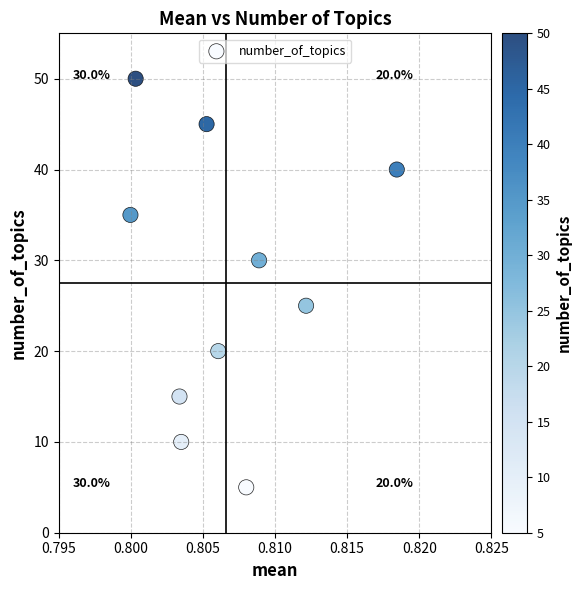

What is the average Y value?

28